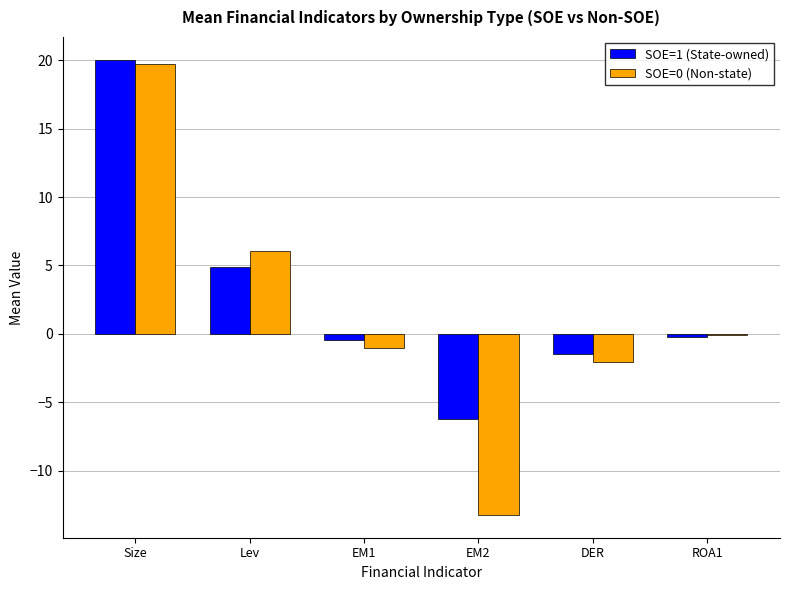

Is the value of SOE=1 (State-owned) at ROA1 greater than the value of SOE=0 (Non-state) at EM2?

Yes